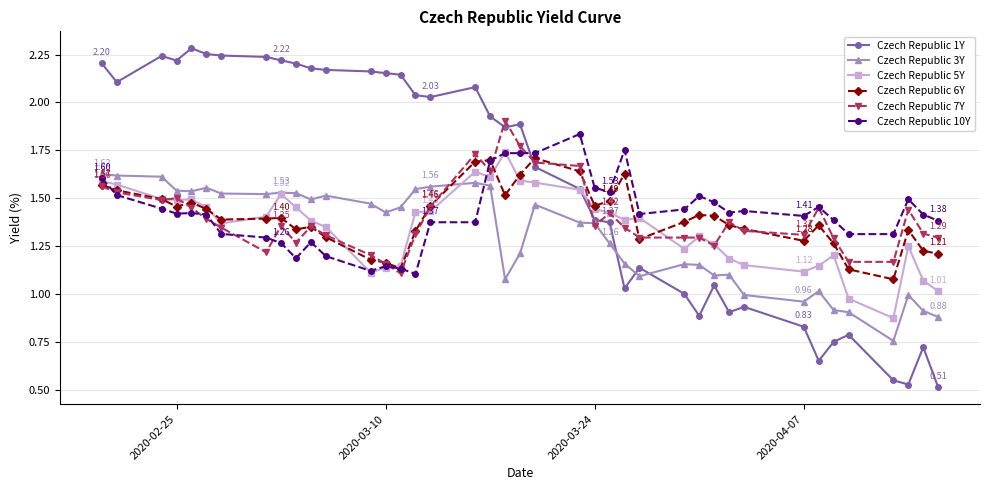

Which series has the largest range (max minus min)?

Czech Republic 1Y